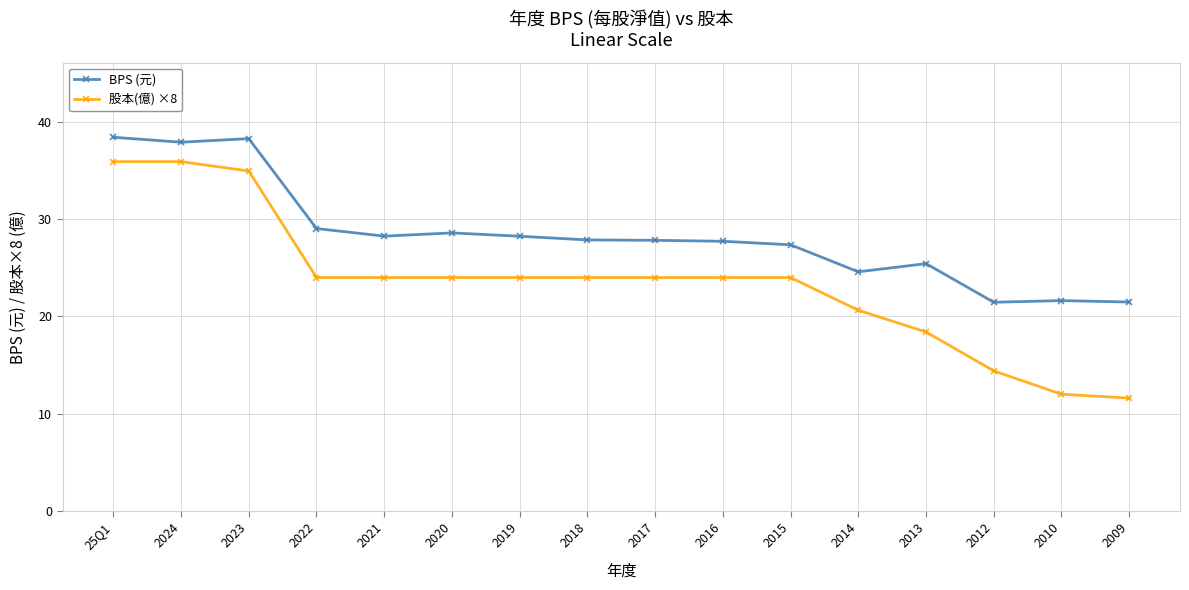

Rank the series by their average value, from highest to lowest.

BPS (元), 股本(億) ×8